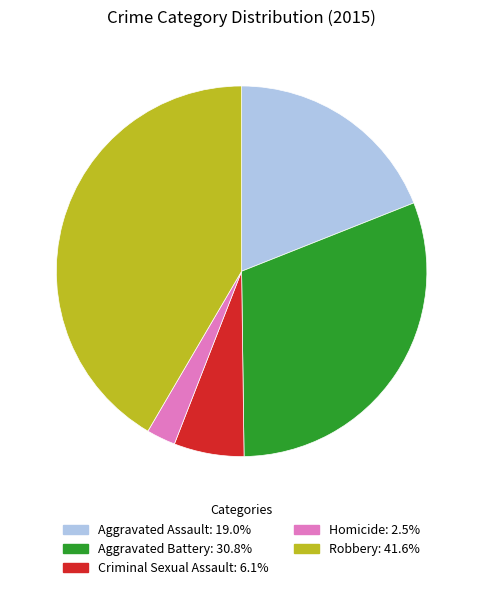

Does Aggravated Assault represent more than half of the total?

No